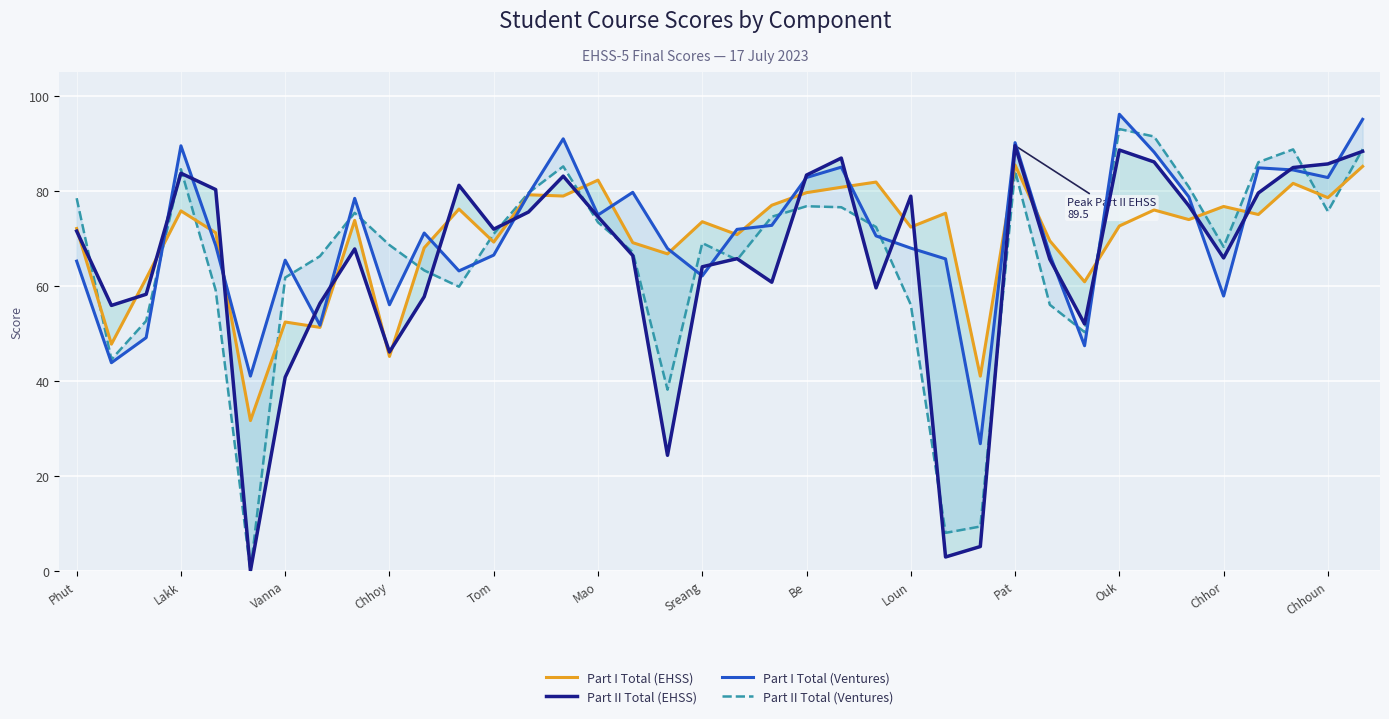

Reading right to left, what are all the values shown in this chart?

Part I Total (EHSS): 85.2	78.6	81.6	75.0	76.7	74.0	76.0	72.6	60.9	69.5	85.5	41.0	75.3	72.4	81.8	80.8	79.6	77.0	70.8	73.5	66.7	69.1	82.3	78.9	79.2	69.2	76.2	68.0	45.1	73.8	51.2	52.4	31.6	71.2	75.8	61.6	47.7	72.1
Part II Total (EHSS): 88.3	85.7	84.9	79.5	65.9	76.8	86.1	88.6	52.0	65.6	89.5	5.1	2.9	78.9	59.6	86.9	83.3	60.8	65.7	64.0	24.3	66.4	74.5	83.1	75.5	71.9	81.2	57.7	46.1	67.8	56.3	40.8	0.0	80.3	83.7	58.2	55.9	71.5
Part I Total (Ventures): 95.1	82.8	84.4	84.8	57.9	78.7	88.2	96.1	47.4	66.5	90.2	26.8	65.7	67.9	70.5	85.0	82.8	72.7	71.9	62.1	67.8	79.7	74.9	91.0	79.3	66.5	63.1	71.1	56.0	78.4	51.7	65.4	41.0	68.5	89.5	49.1	43.8	65.2
Part II Total (Ventures): 88.8	75.7	88.7	86.0	68.2	80.8	91.4	93.0	50.3	56.0	84.2	9.3	8.0	56.0	72.4	76.5	76.8	74.5	65.5	69.0	38.1	67.1	73.4	85.2	79.6	70.9	59.8	63.2	68.6	75.4	66.2	61.7	0.0	59.1	84.5	52.6	44.5	78.5